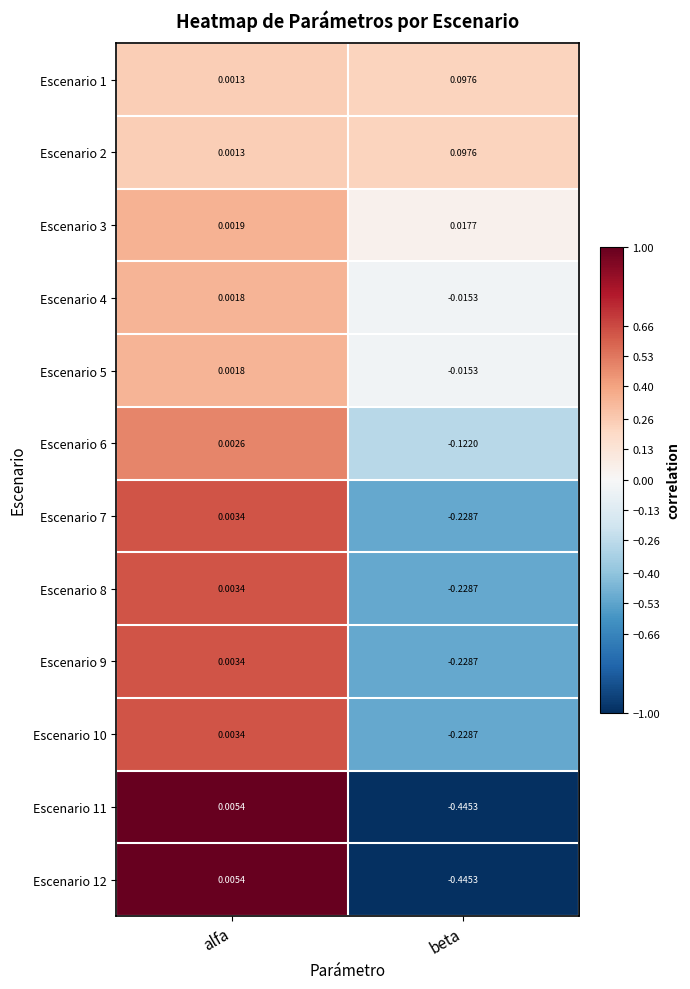

List the labels in order of Escenario 10 value, smallest first.

beta, alfa